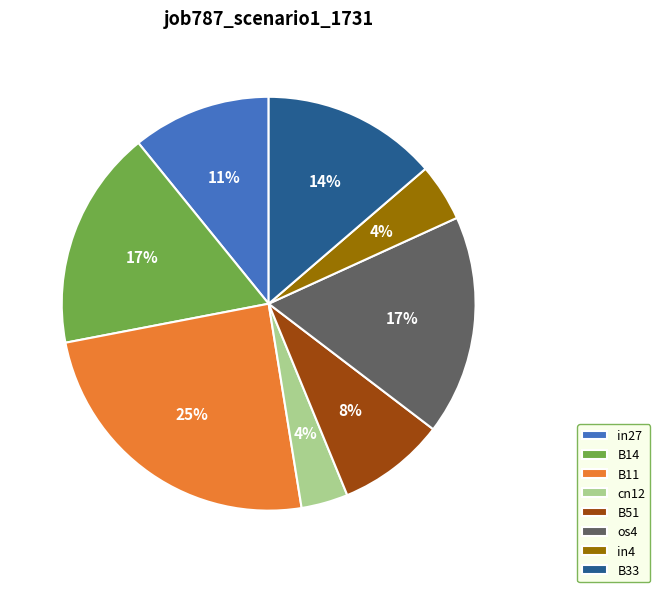

Do B14 and os4 together represent more than half of the pie?

No